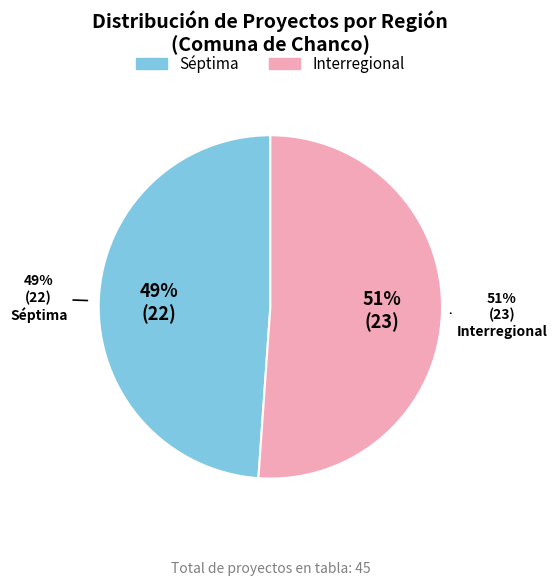

True or false: Interregional accounts for 51% of the total.

True